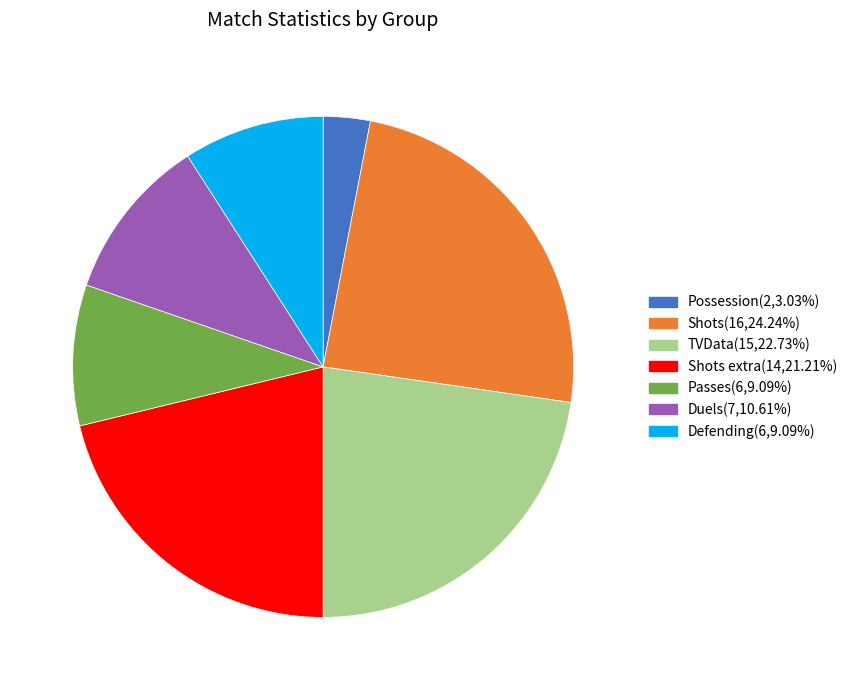

Does any single category account for the majority?

No